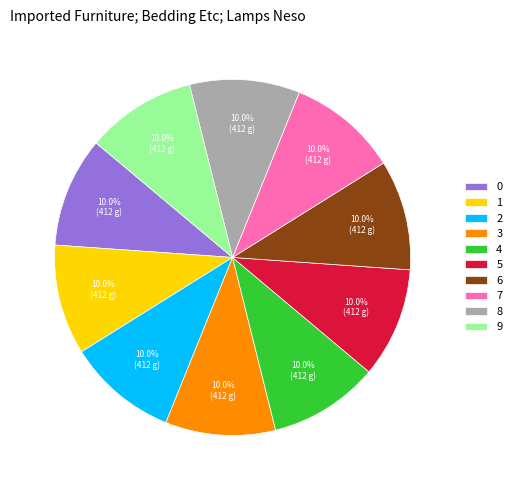

How many slices are in this pie chart?

10